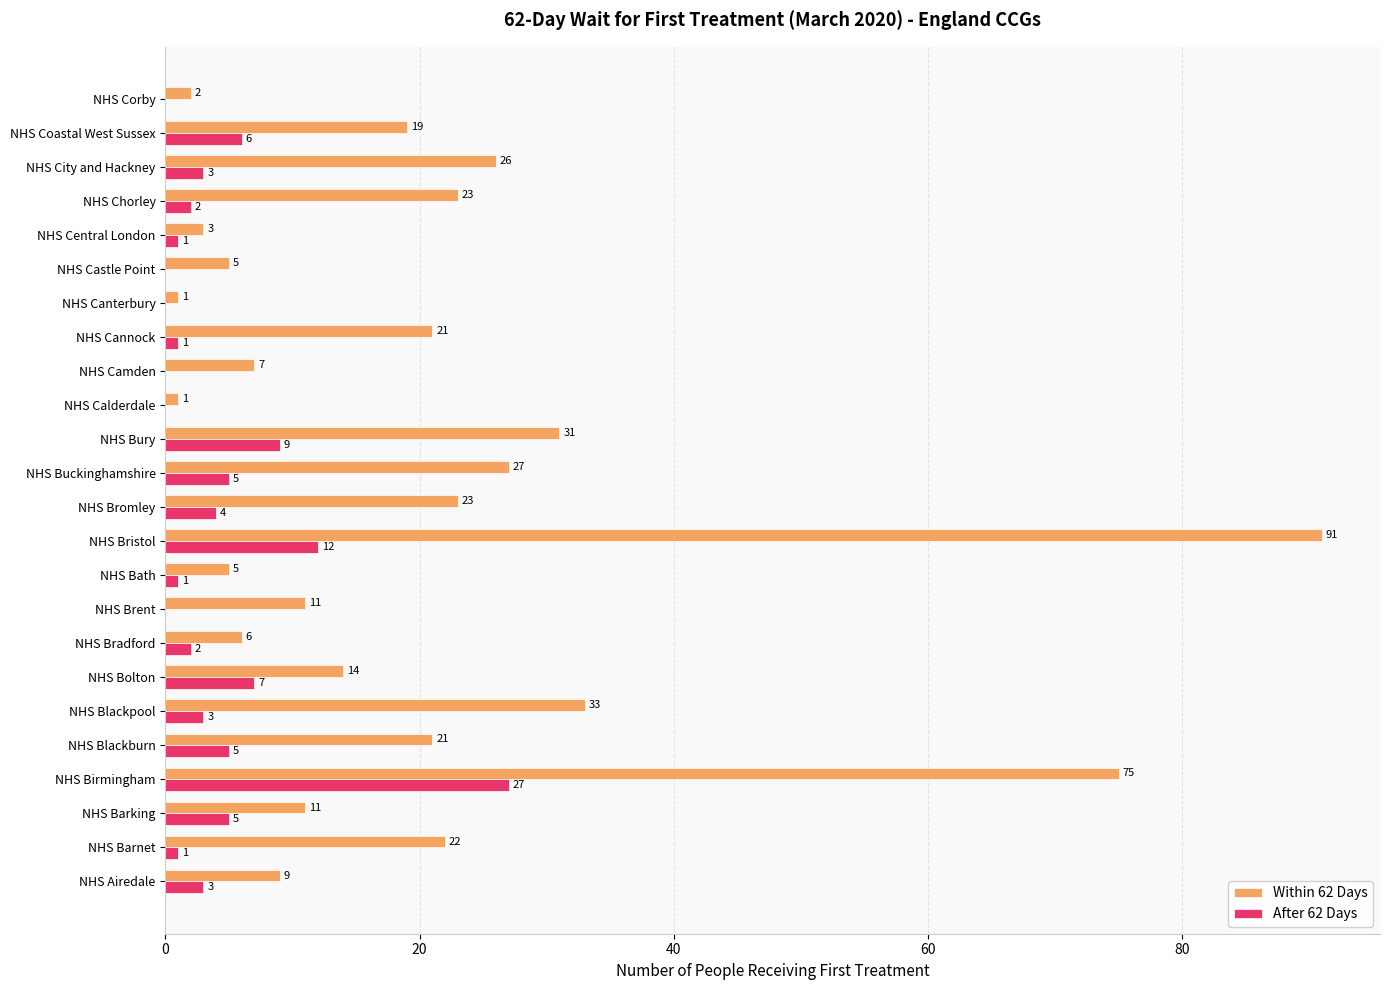

Which series changed the most between NHS Barnet and NHS Bath?

Within 62 Days